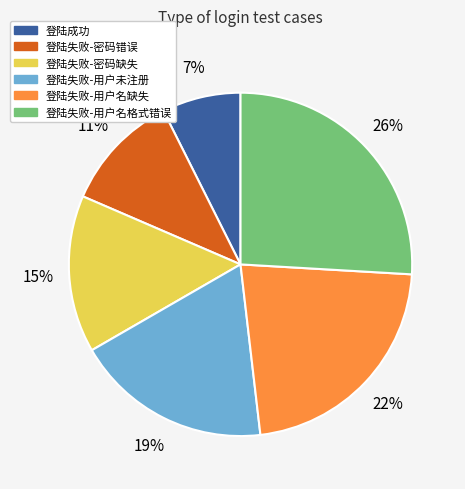

The 登陆失败-密码缺失 slice represents 15% of the pie. True or false?

True